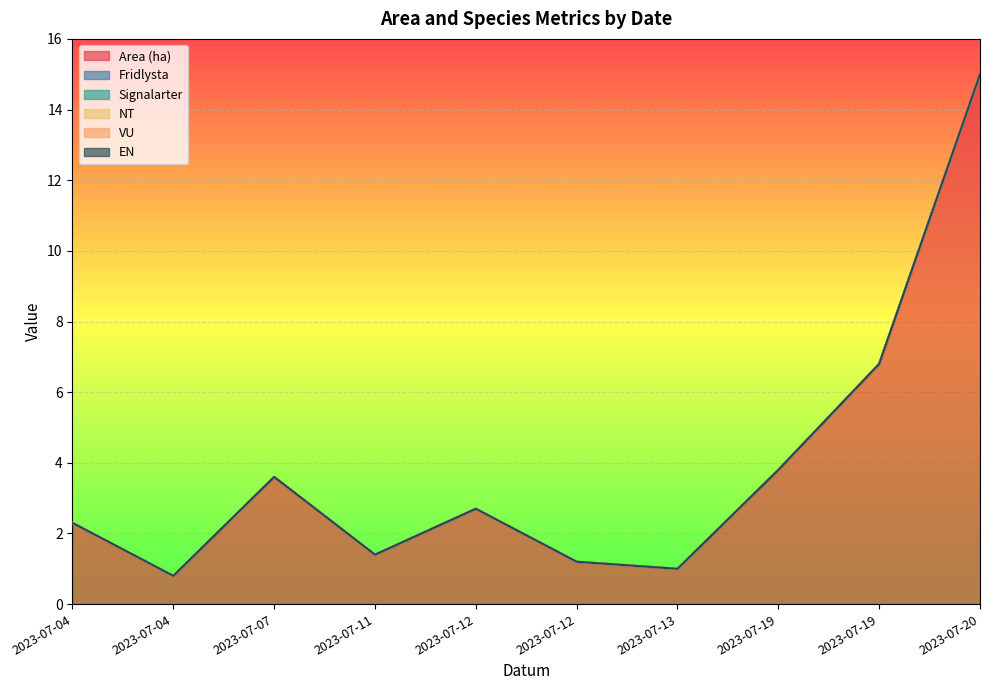

True or false: VU and Fridlysta cross at least once.

False